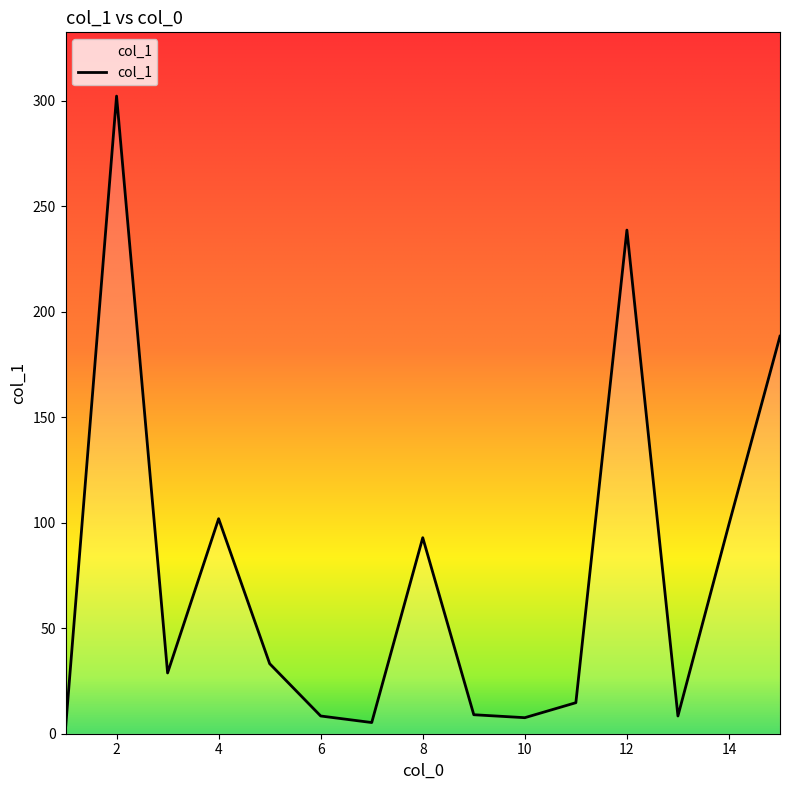

What is the maximum value shown in the chart?

302.2